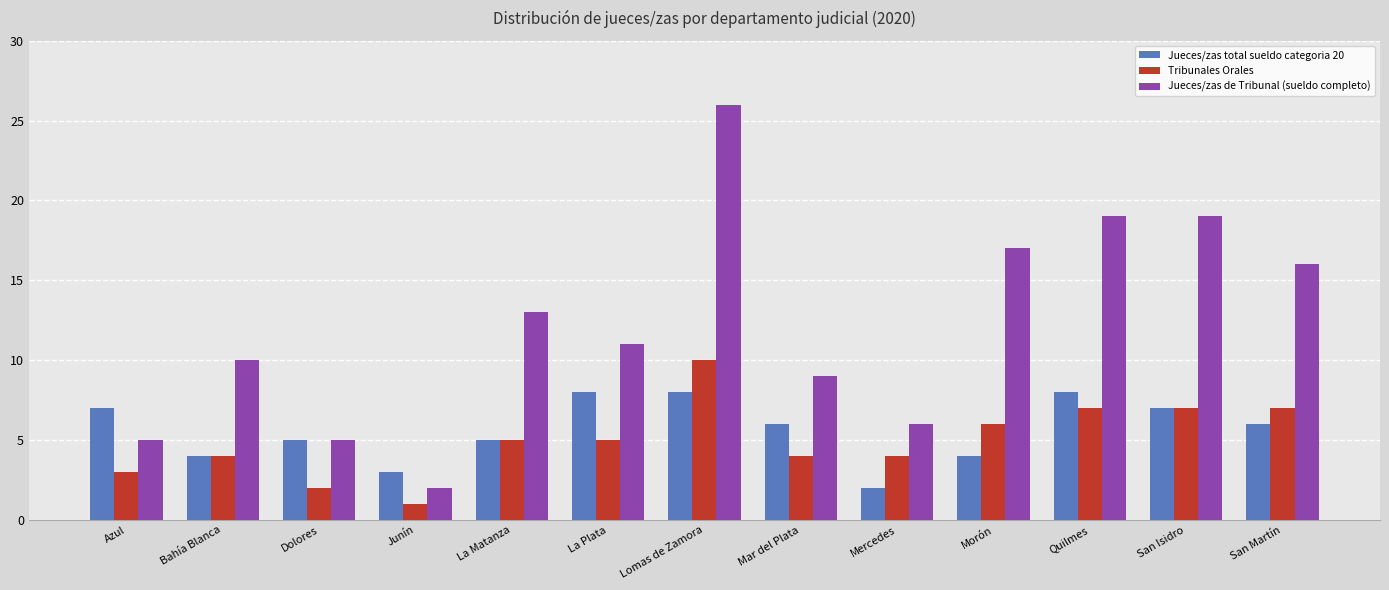

The Jueces/zas total sueldo categoria 20 series shows 8 at La Matanza. True or false?

False